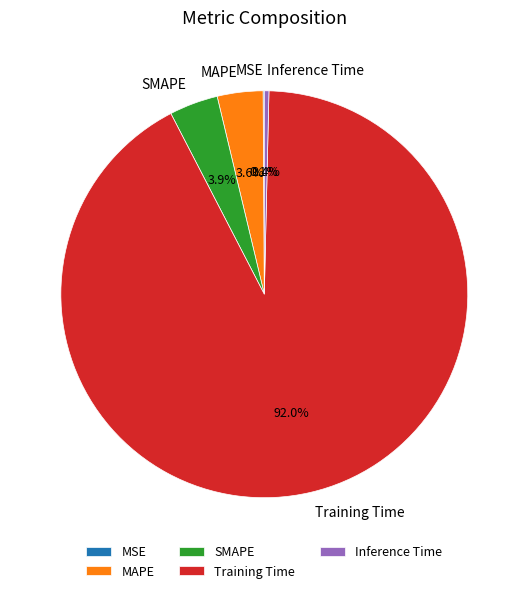

Do MAPE and Inference Time together represent more than half of the pie?

No